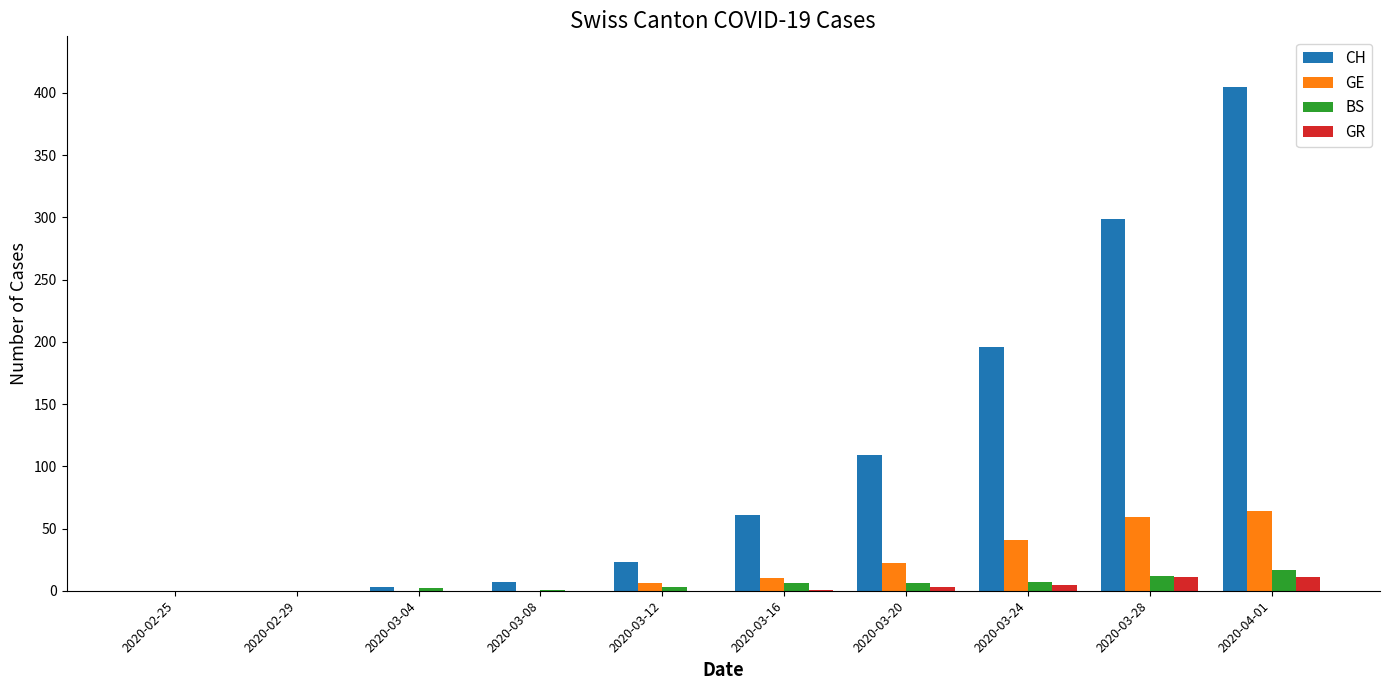

Does the chart contain stacked bars?

No